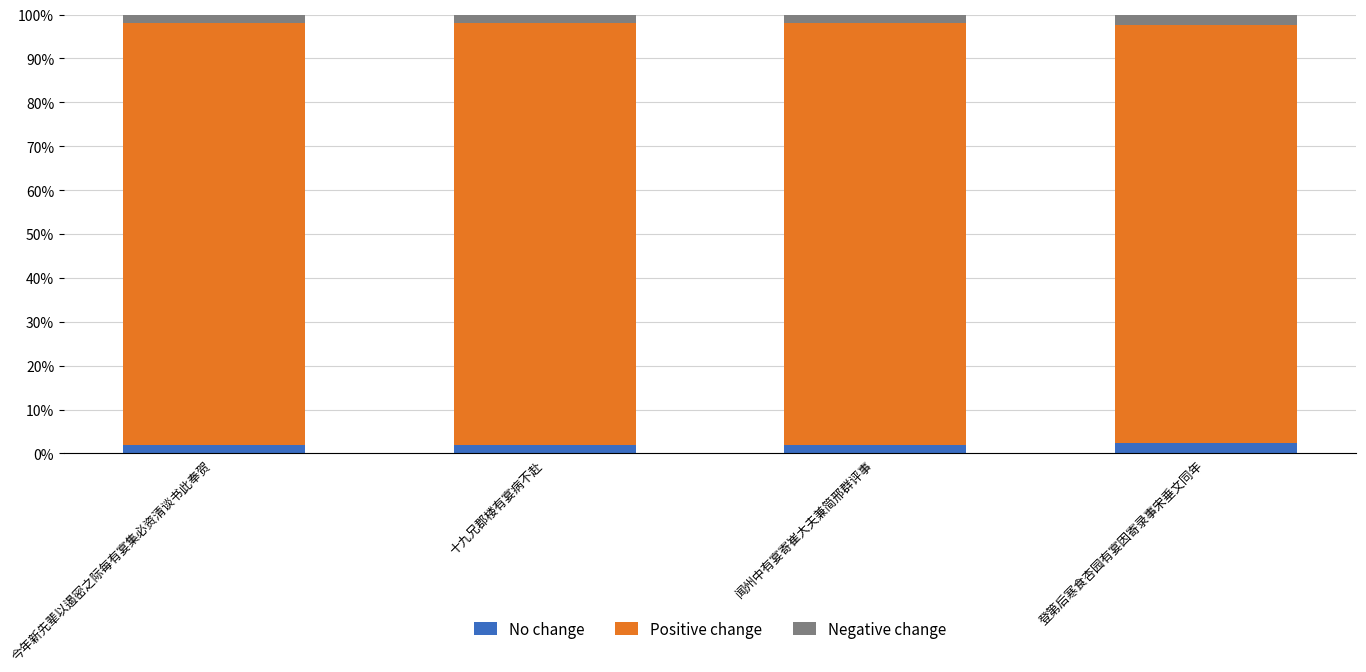

The value of No change at 今年新先辈以遏密之际每有宴集必资清谈书此奉贺 is 2.0. True or false?

True